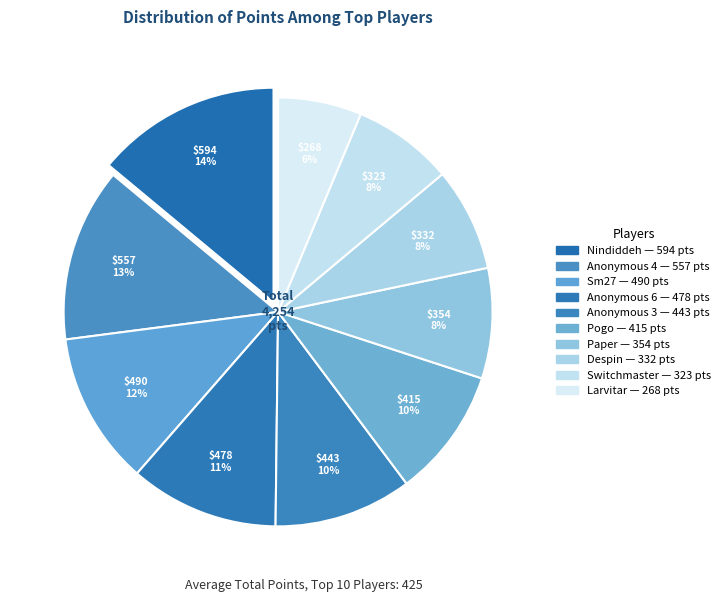

Approximately how many times larger is the value at Anonymous 6 compared to Paper?

1.4